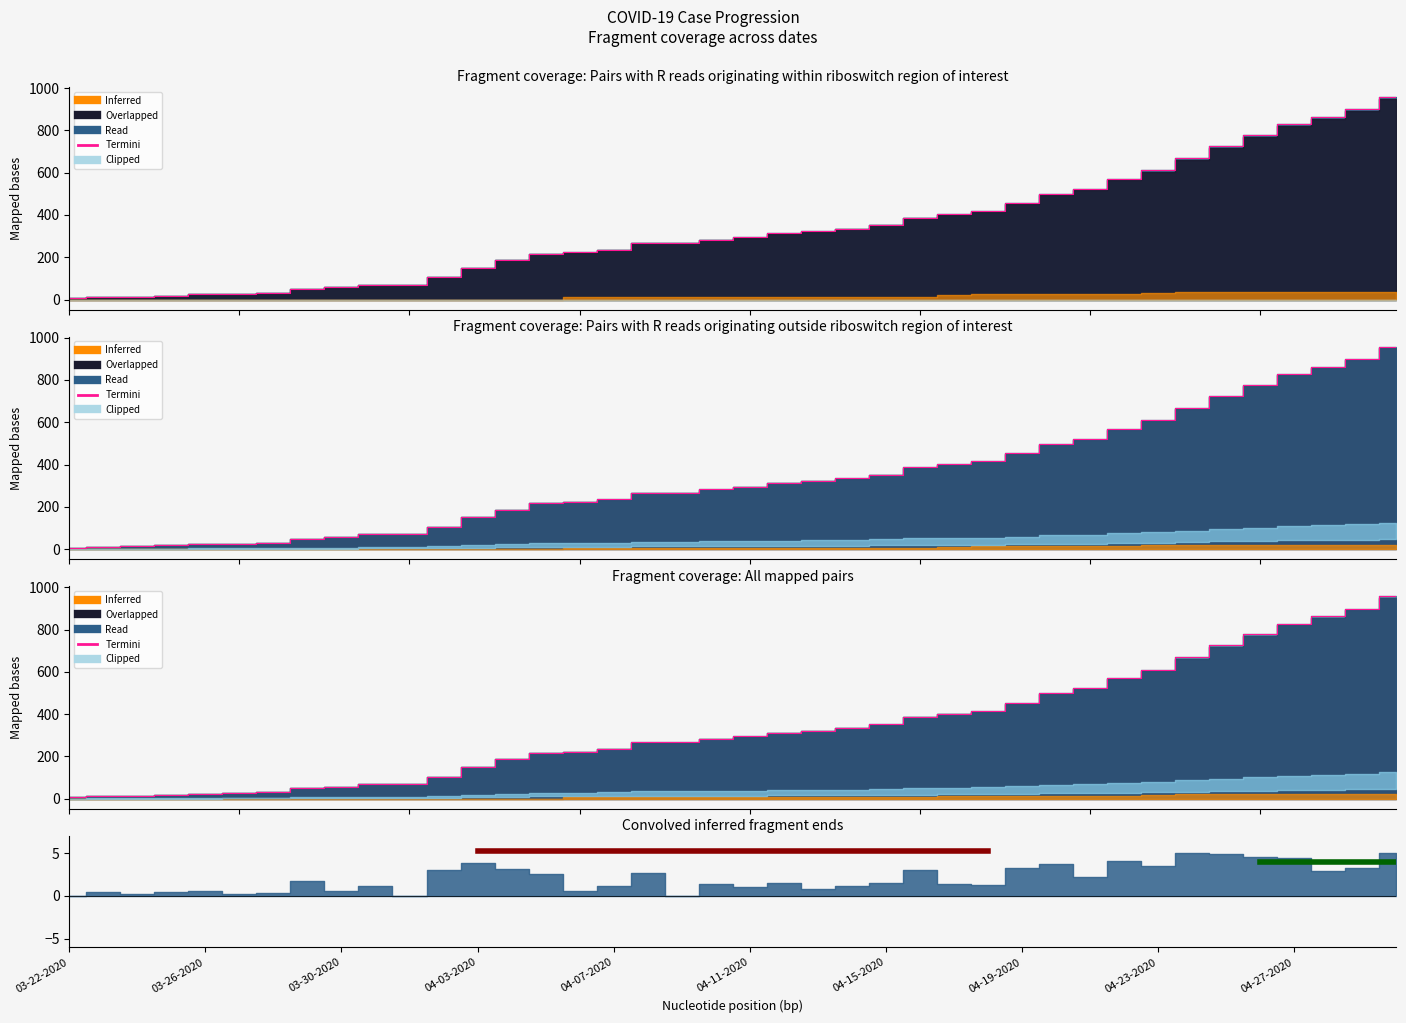

How many data points are less than 295?

20